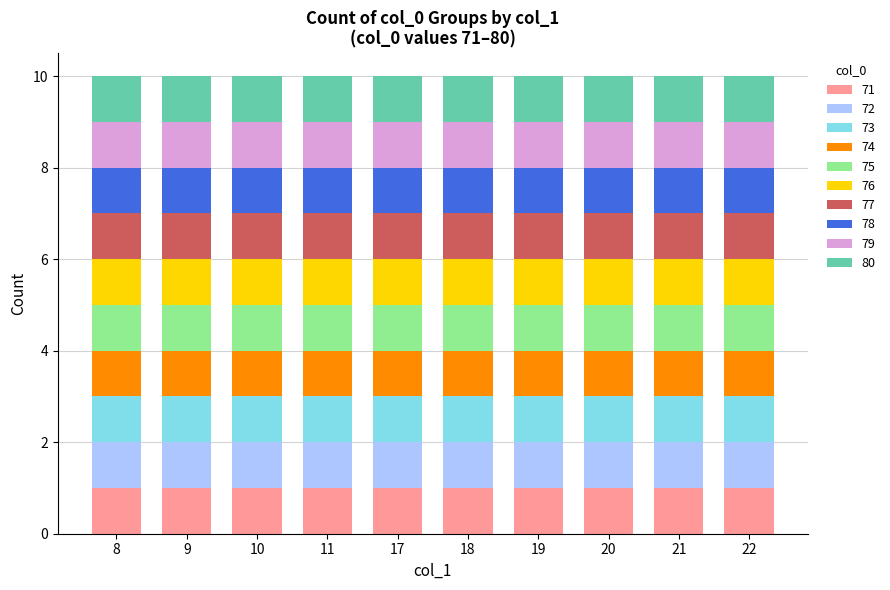

How many data points in col_0_mean are less than 76?

5